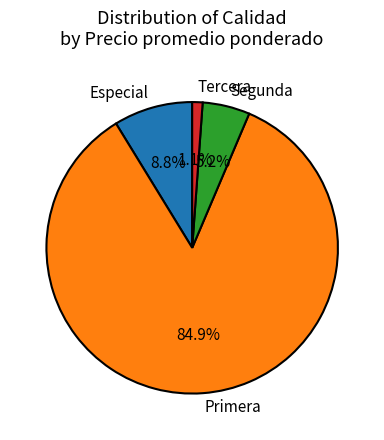

Which has a higher value, Segunda or Primera?

Primera